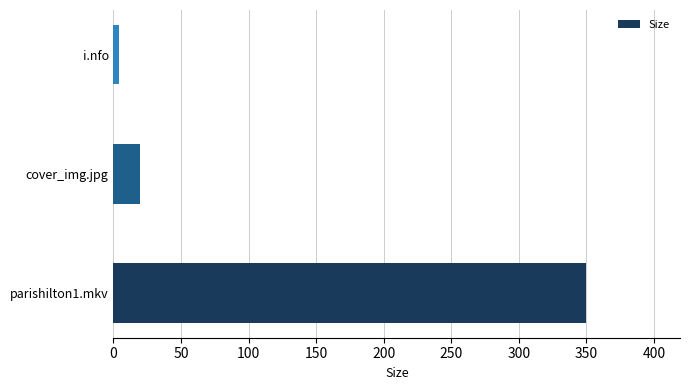

Count the number of data series in this chart.

1